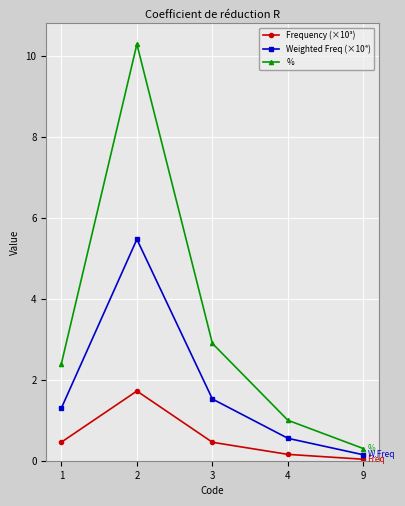

What is the minimum value for %?

0.3